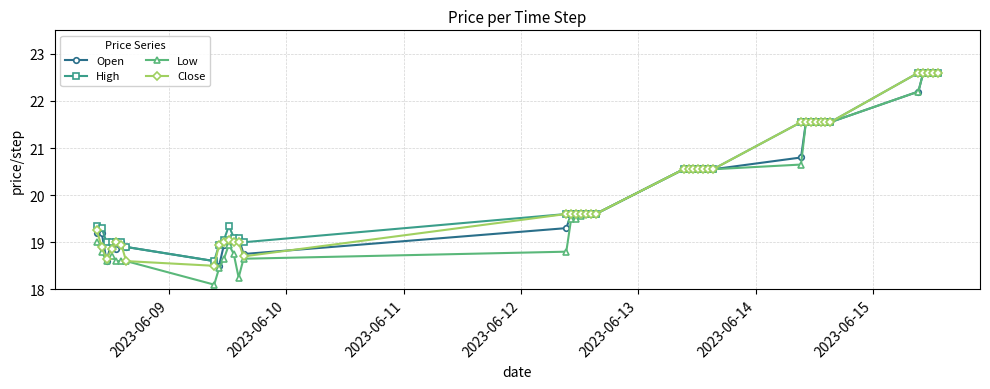

How many lines are shown in the chart?

4